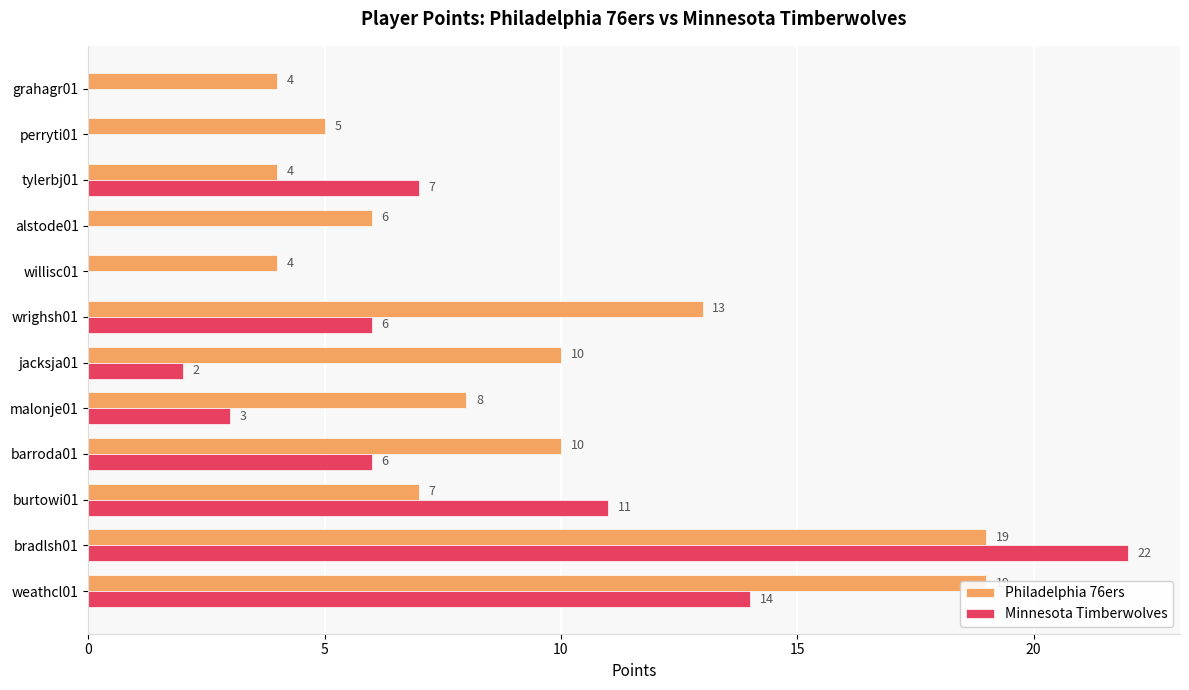

How many data points does each series have?

12